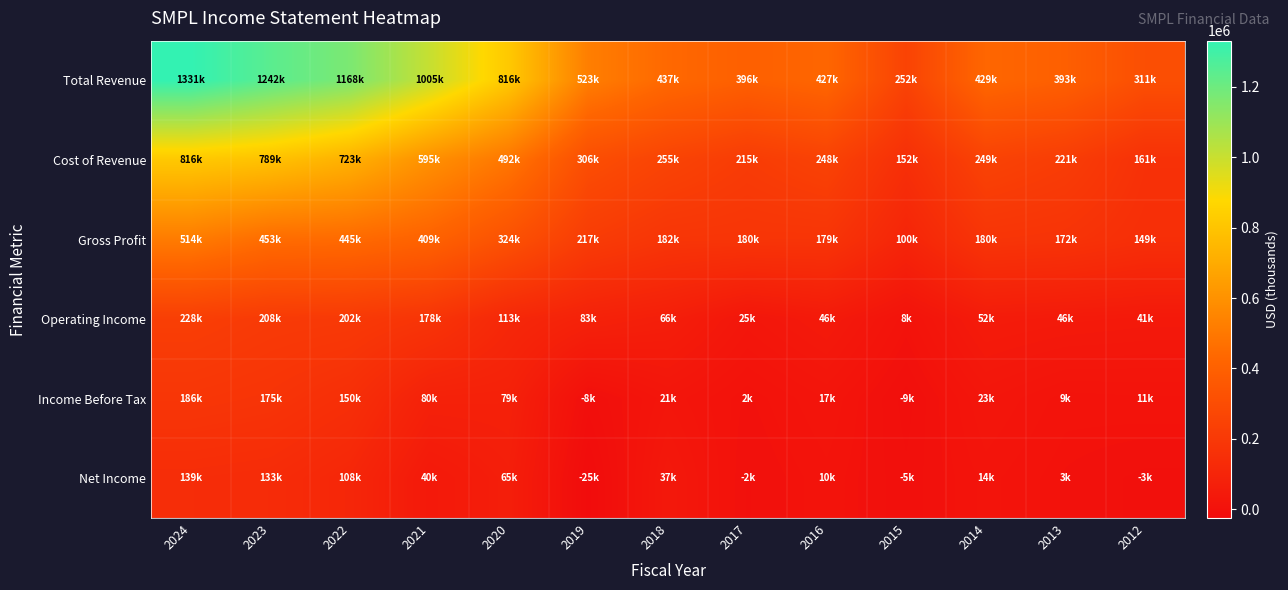

Count the number of data series in this chart.

6